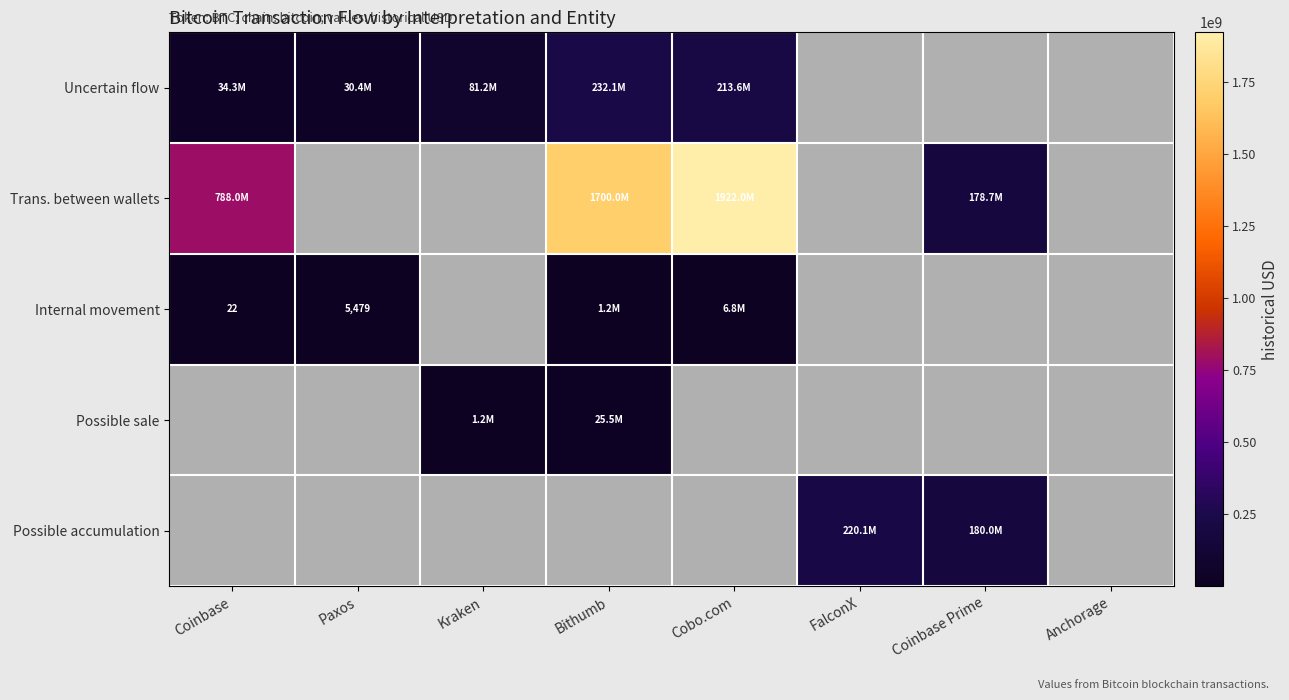

Is the value of Possible accumulation at Coinbase Prime greater than the value of Possible sale at Bithumb?

Yes